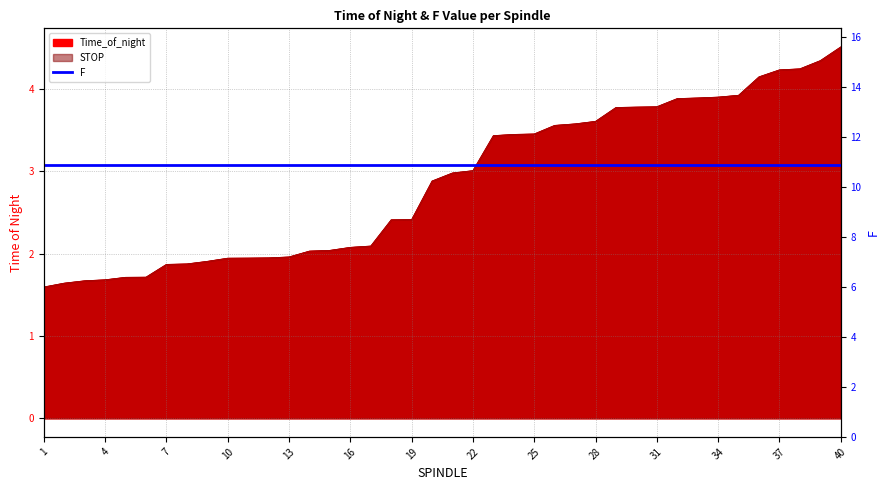

Between 33 and 4, which is larger?

33